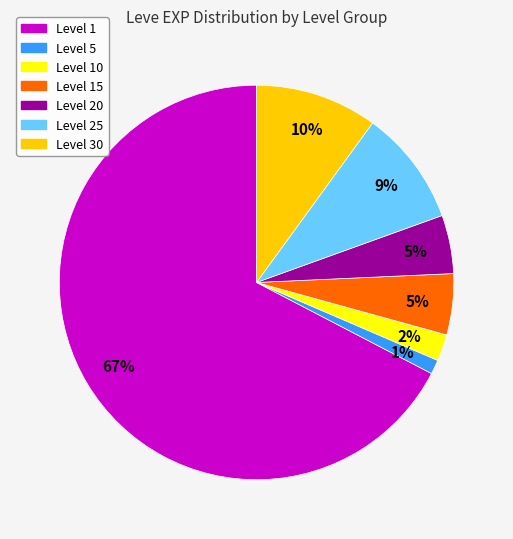

How many segments does this pie chart have?

7